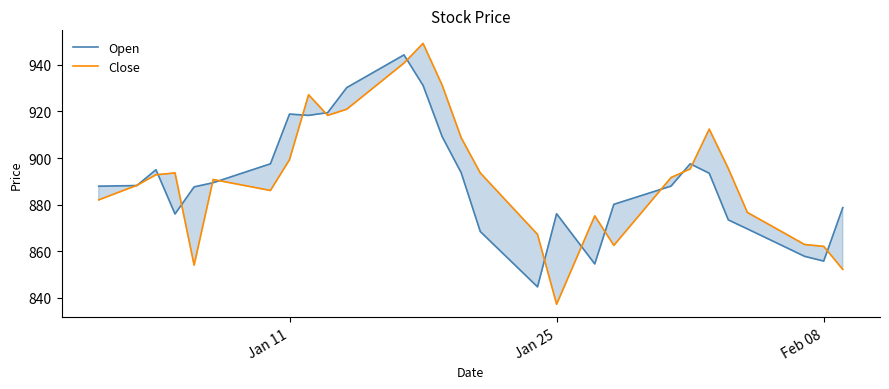

Reading left to right, extract all data points from this chart.

Open: 887.9	888.0	888.2	895.0	876.0	887.6	889.4	892.1	894.8	897.5	918.9	918.3	919.5	930.2	934.9	939.6	944.3	931.2	909.2	893.6	868.4	860.5	852.6	844.7	876.1	865.3	854.5	880.1	882.7	885.3	887.9	897.5	893.5	873.4	869.6	865.6	861.7	857.8	855.8	878.7
Close: 882.0	885.1	888.3	892.8	893.6	854.0	890.8	889.2	887.6	886.1	899.3	927.2	918.3	920.9	927.5	934.1	940.7	949.2	931.3	908.7	893.6	884.8	876.0	867.2	837.2	856.2	875.2	862.5	872.2	881.9	891.6	895.3	912.4	895.5	876.6	872.0	867.5	862.9	862.1	852.2